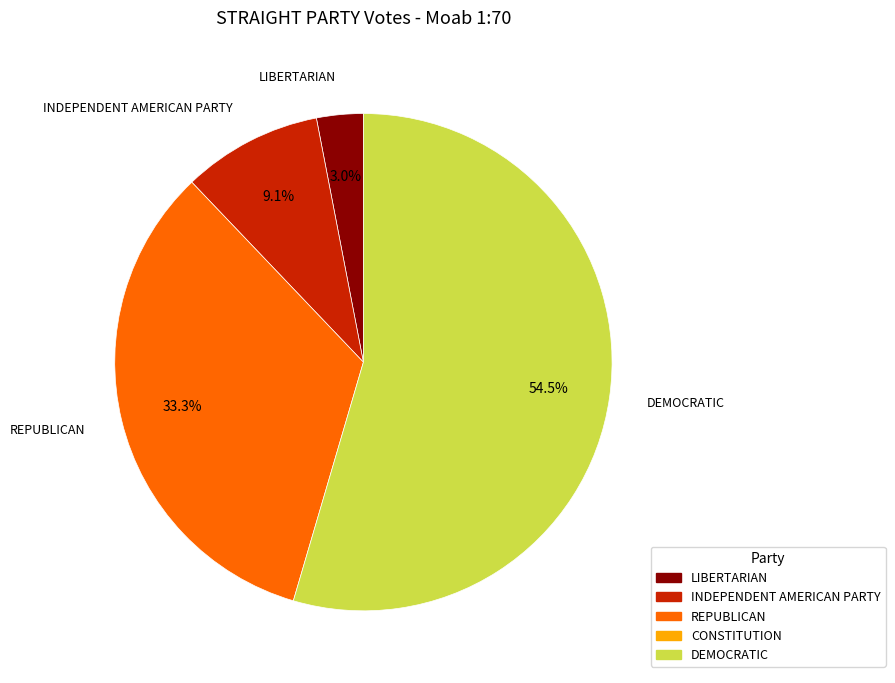

Does any single category account for the majority?

Yes